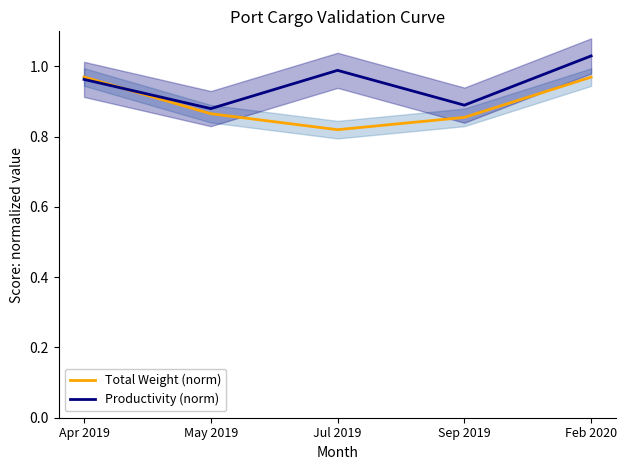

The value of Total Weight (norm) at Jul 2019 is 0.8. True or false?

True